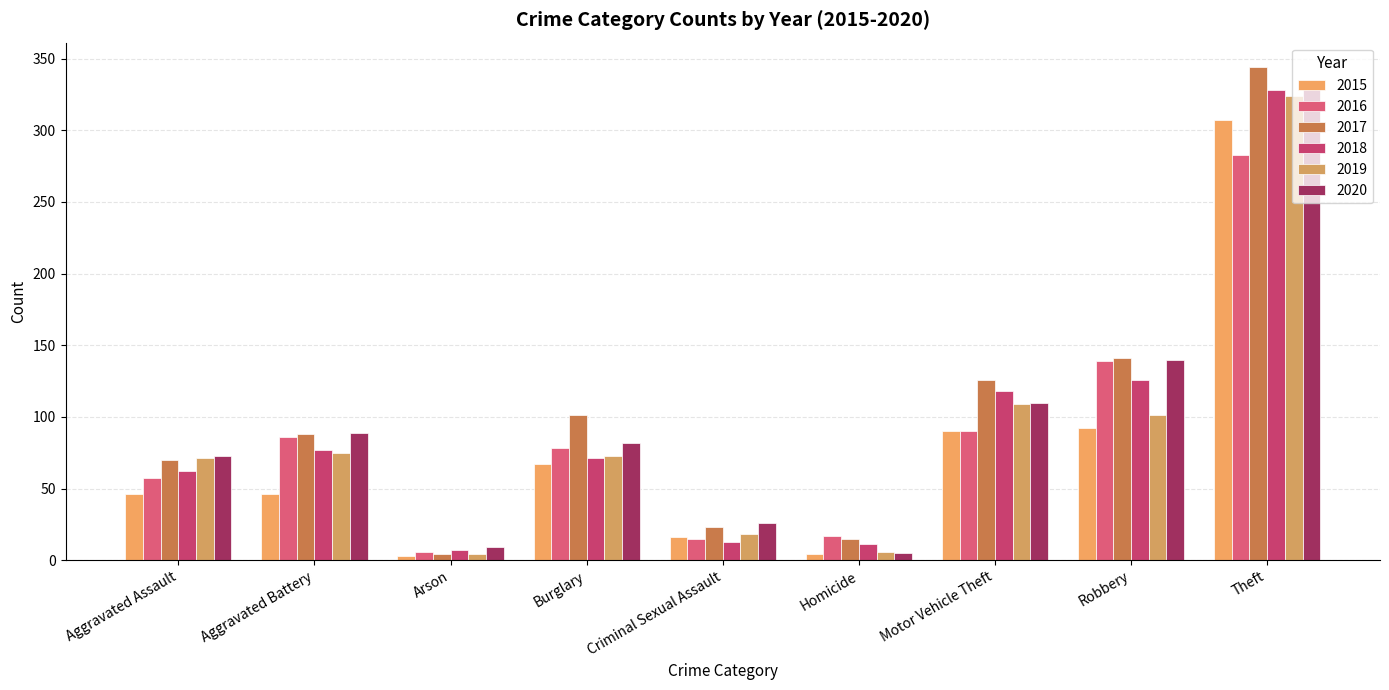

What is the sum of all 2020 values?

863